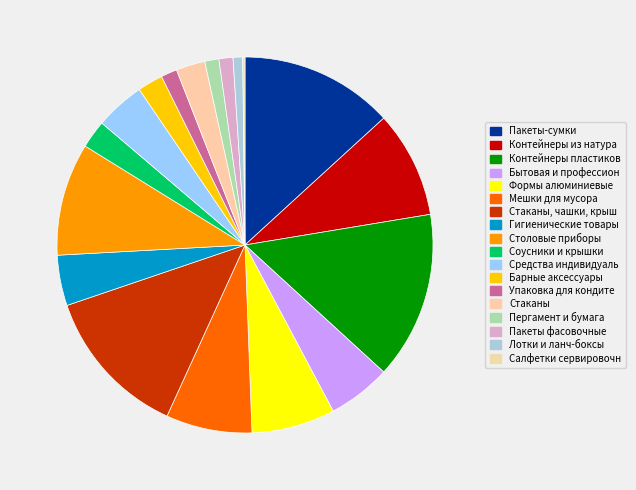

Approximately how many times larger is the value at Формы алюминиевые compared to Средства индивидуаль?

1.7